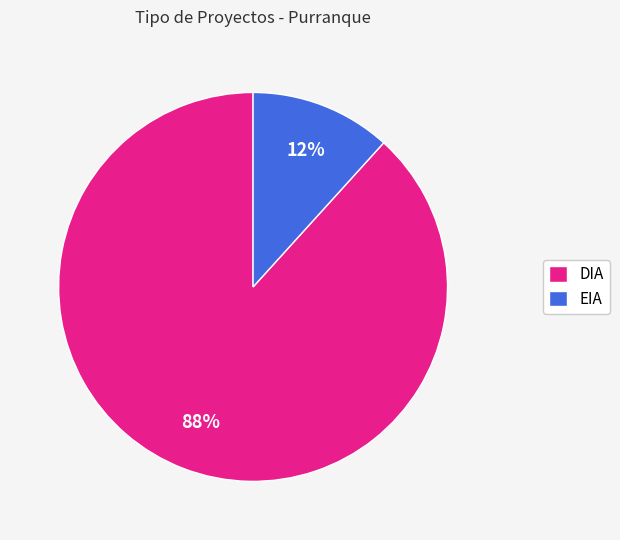

Which slice is the smallest?

EIA